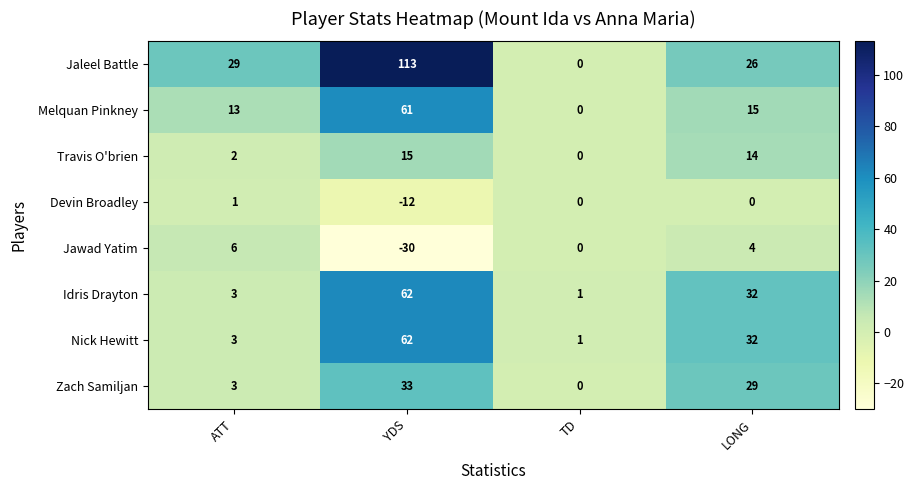

Which series changed the most between YDS and LONG?

Jaleel Battle